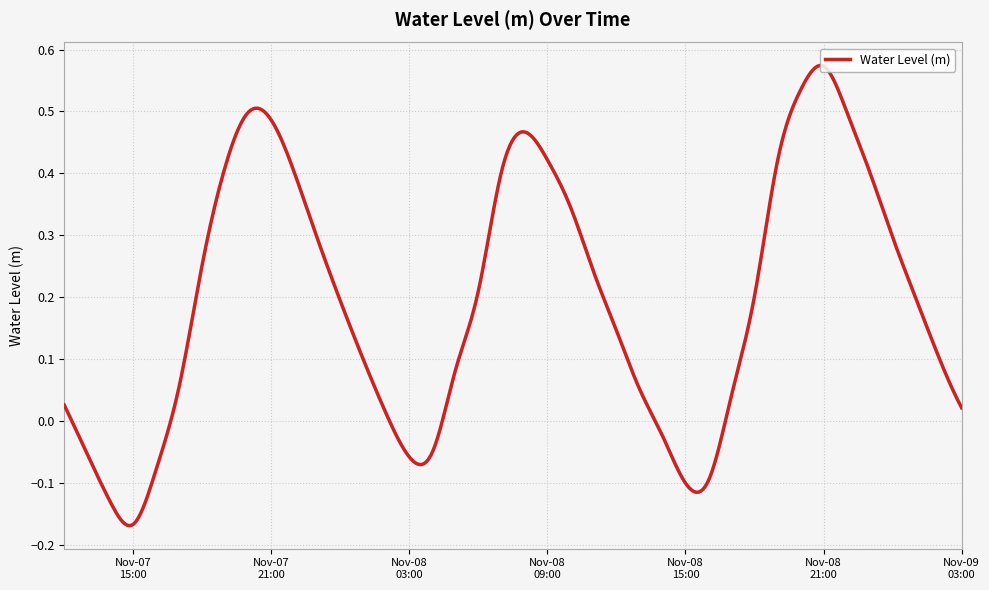

What is the difference between the maximum and minimum values?

0.7